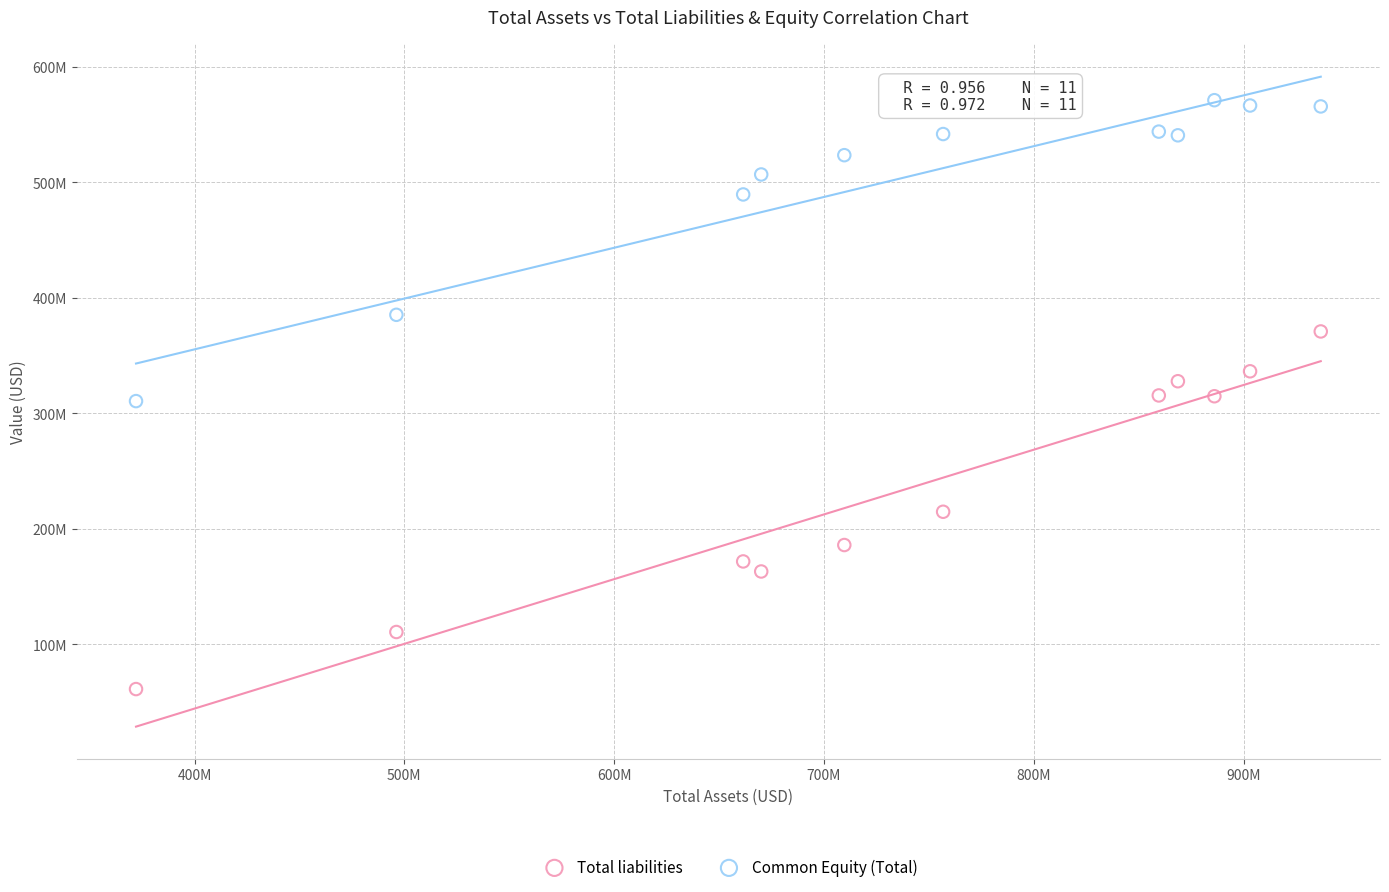

Which series reaches the maximum Y coordinate?

Common Equity (Total)